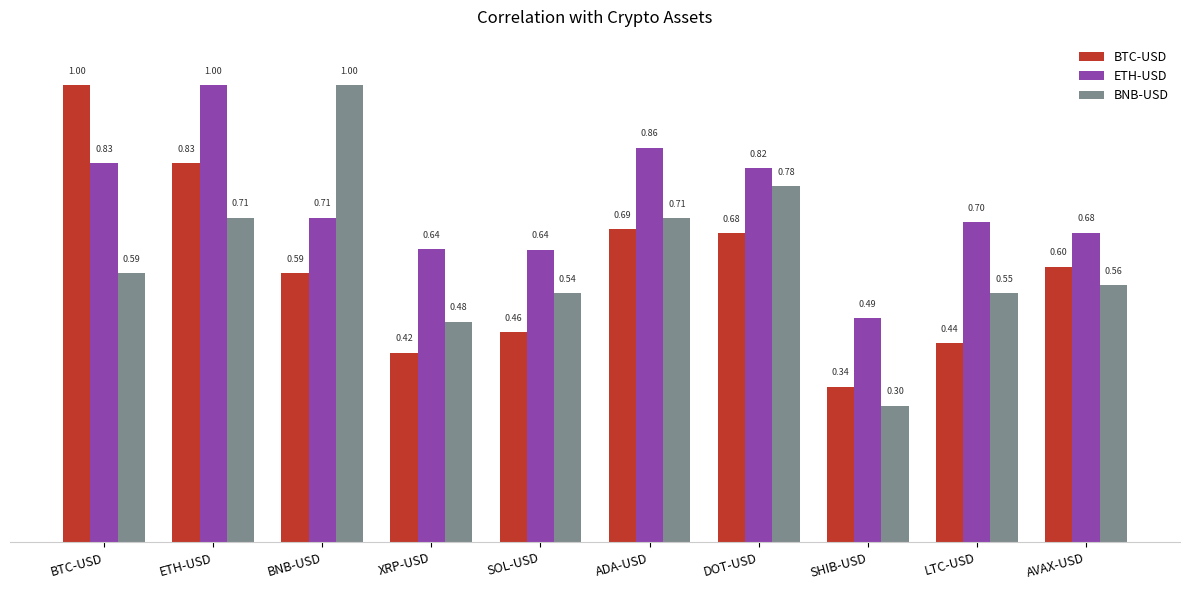

What is the average value of the BTC-USD series?

0.6